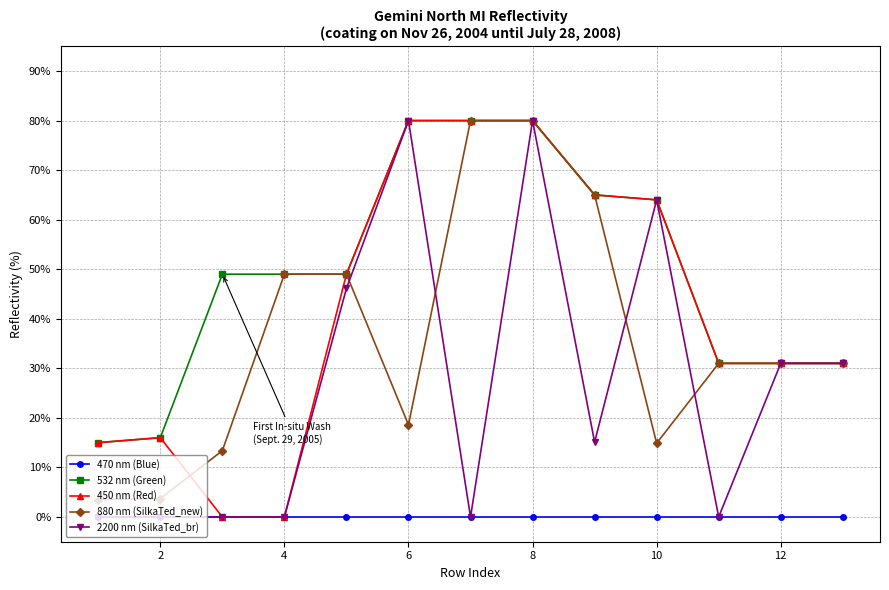

What is the greatest value displayed?

80.0